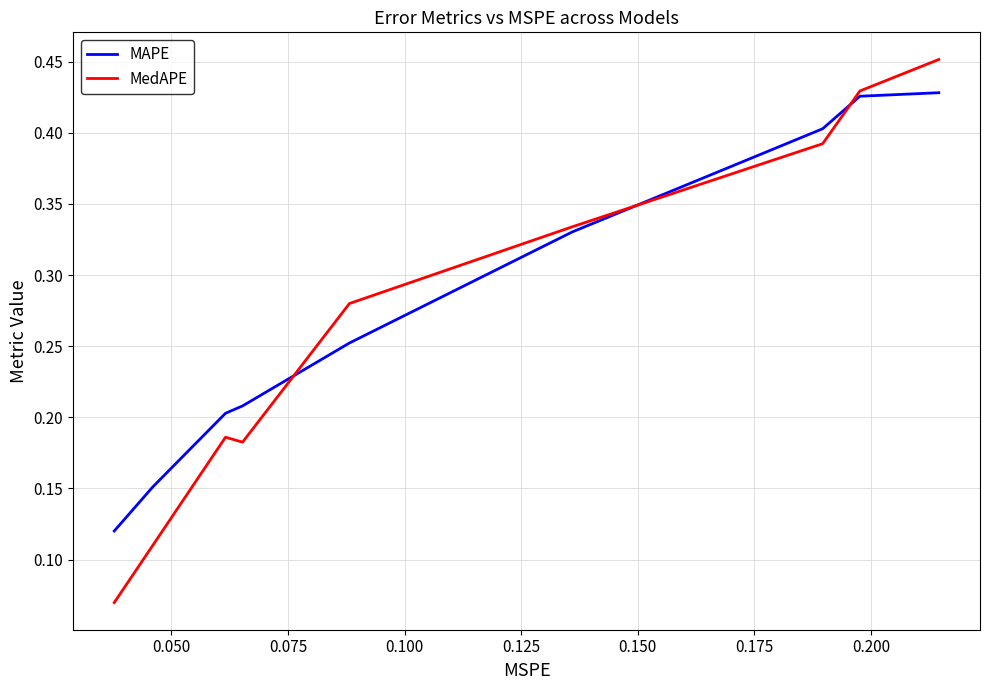

In MedAPE, how many points are lower than both neighbors (excluding endpoints)?

1